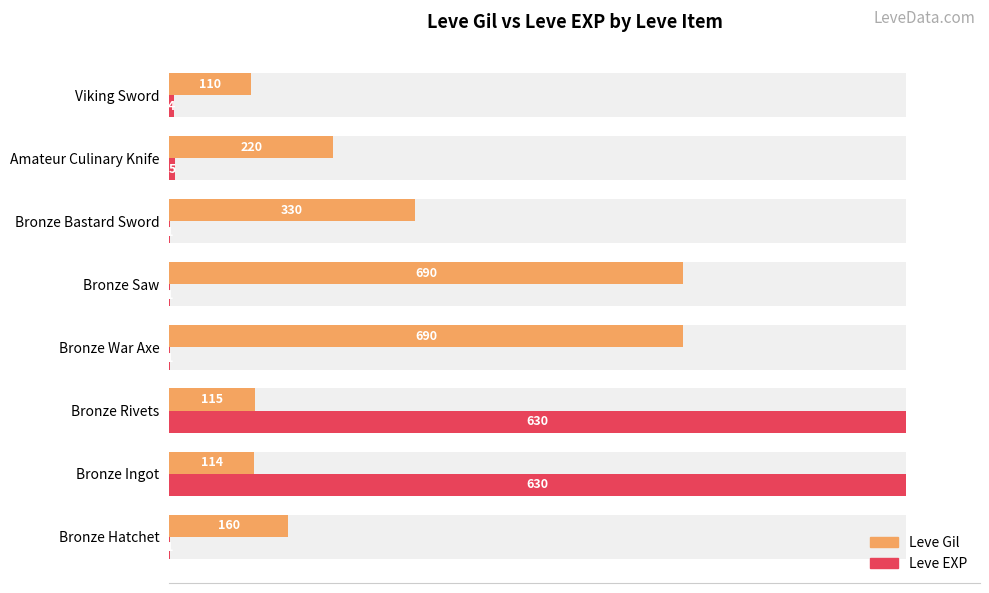

How many categories are shown in the chart?

8